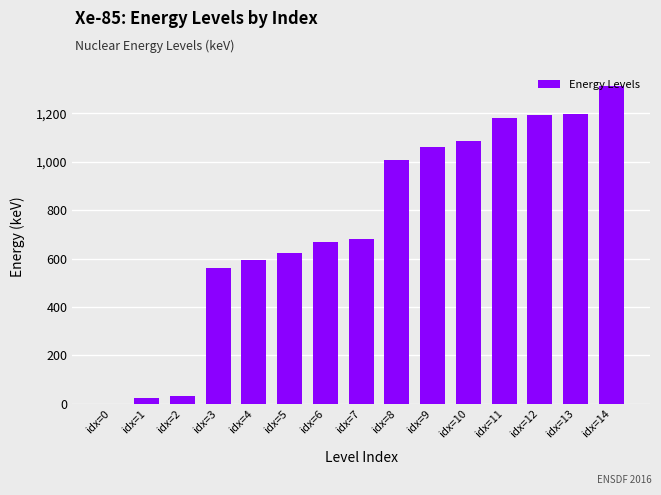

What is the maximum value shown in the chart?

1312.7